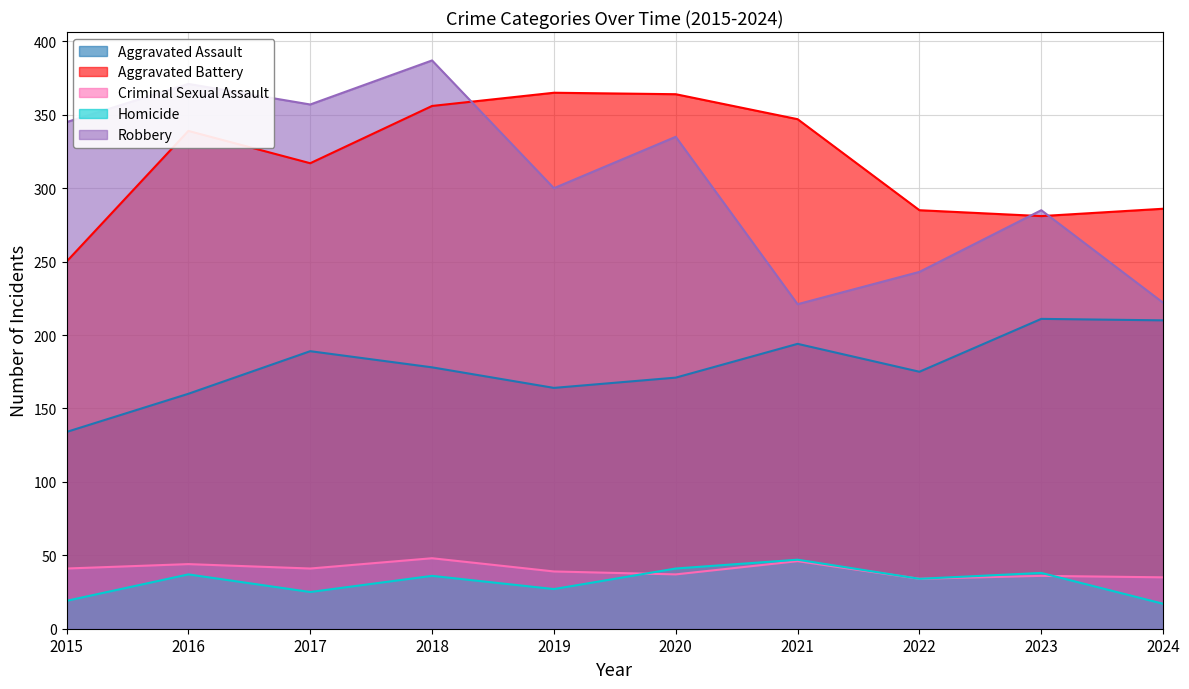

What is the sum of all Robbery values?

3066